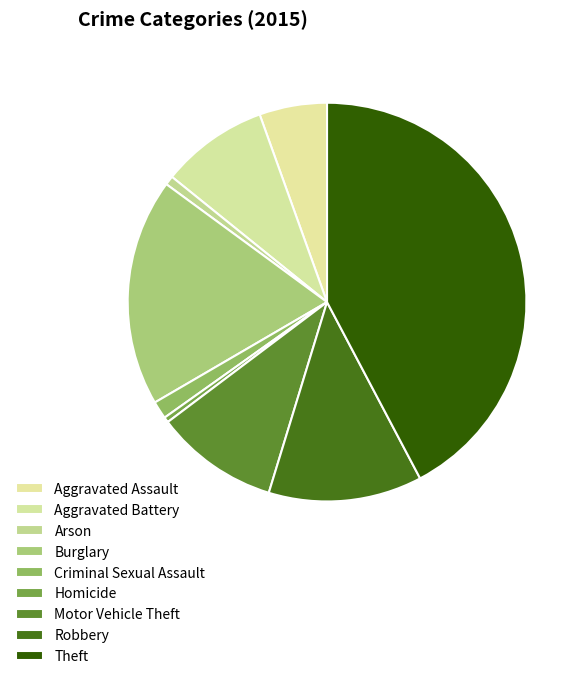

True or false: Robbery accounts for 12% of the total.

True